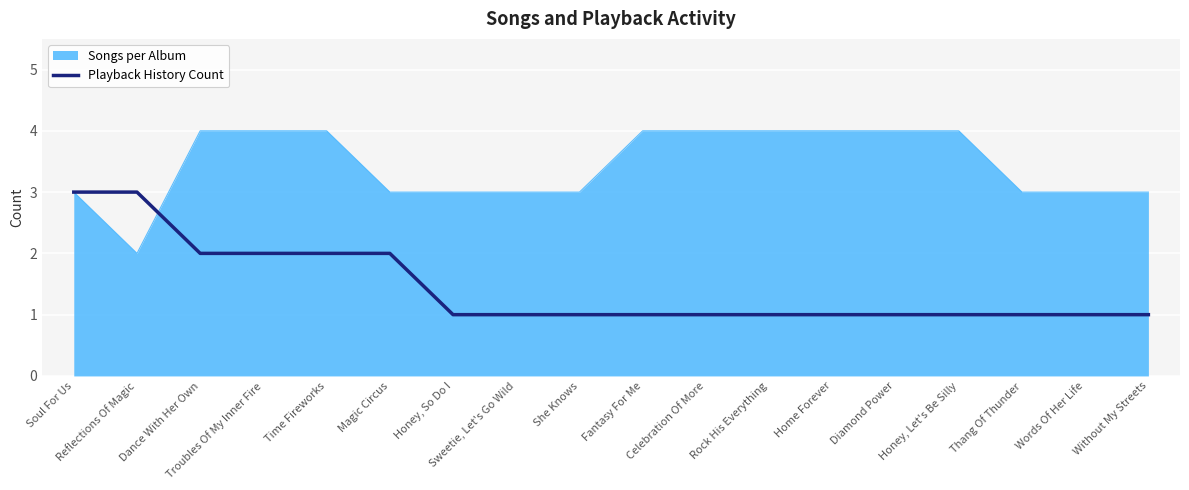

Which series changed the most between Time Fireworks and Diamond Power?

Playback History Count